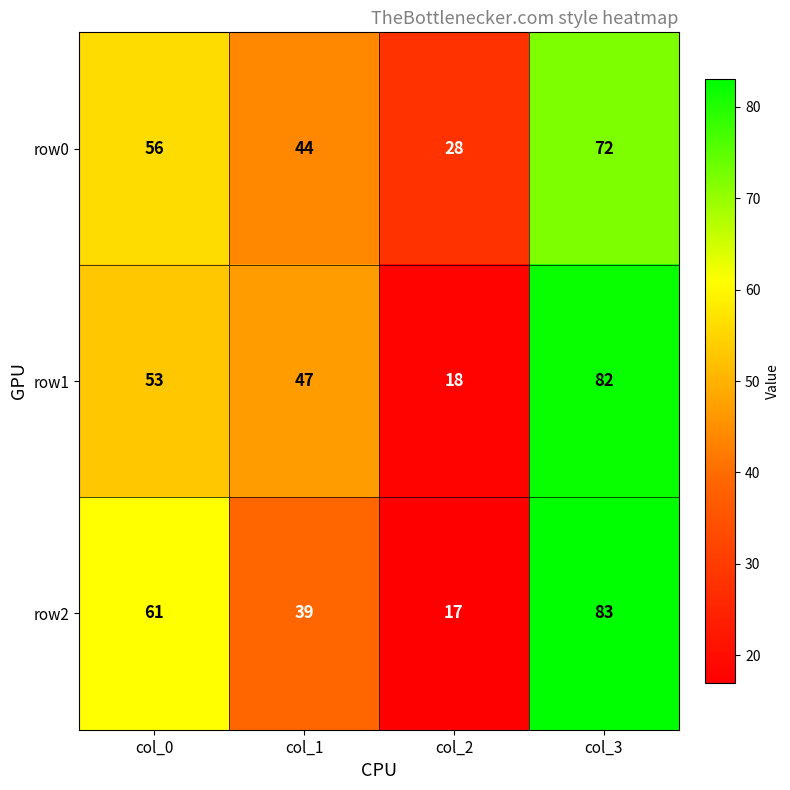

What is the total value across all series at col_1?

130